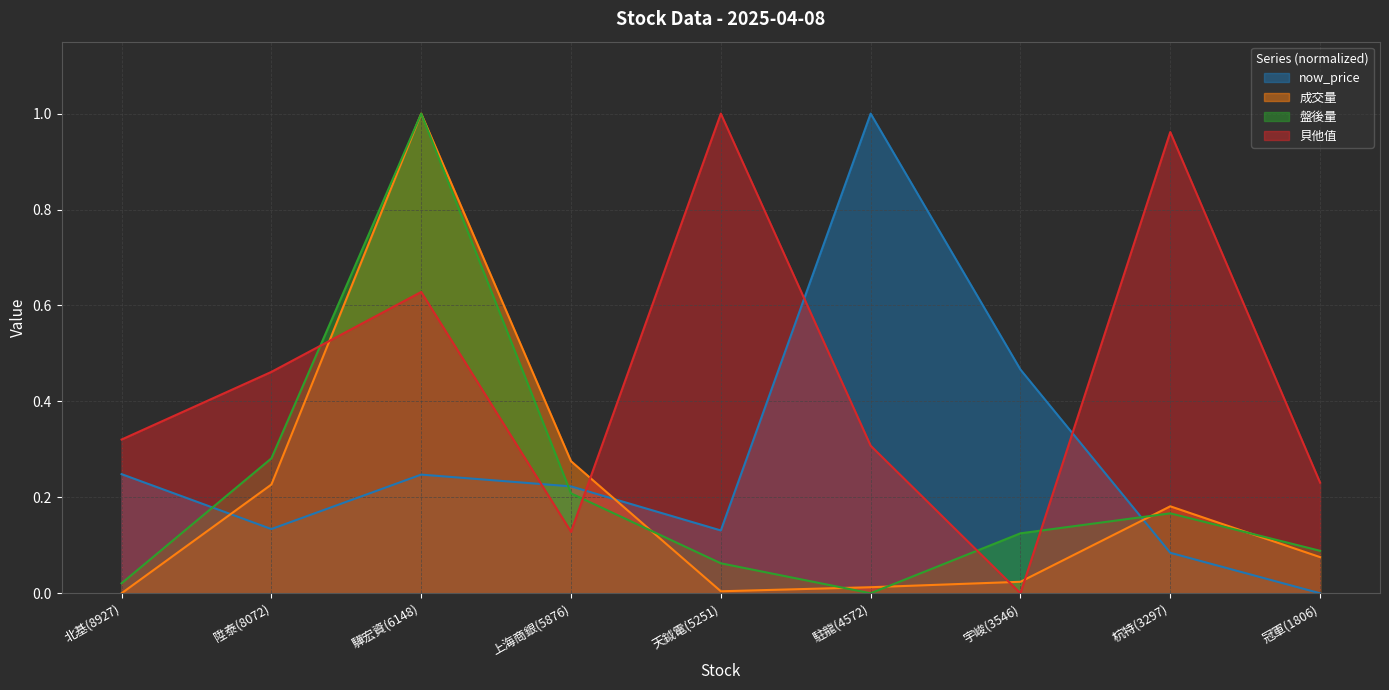

Is the value of now_price at 陞泰(8072) greater than the value of 盤後量 at 天鉞電(5251)?

Yes